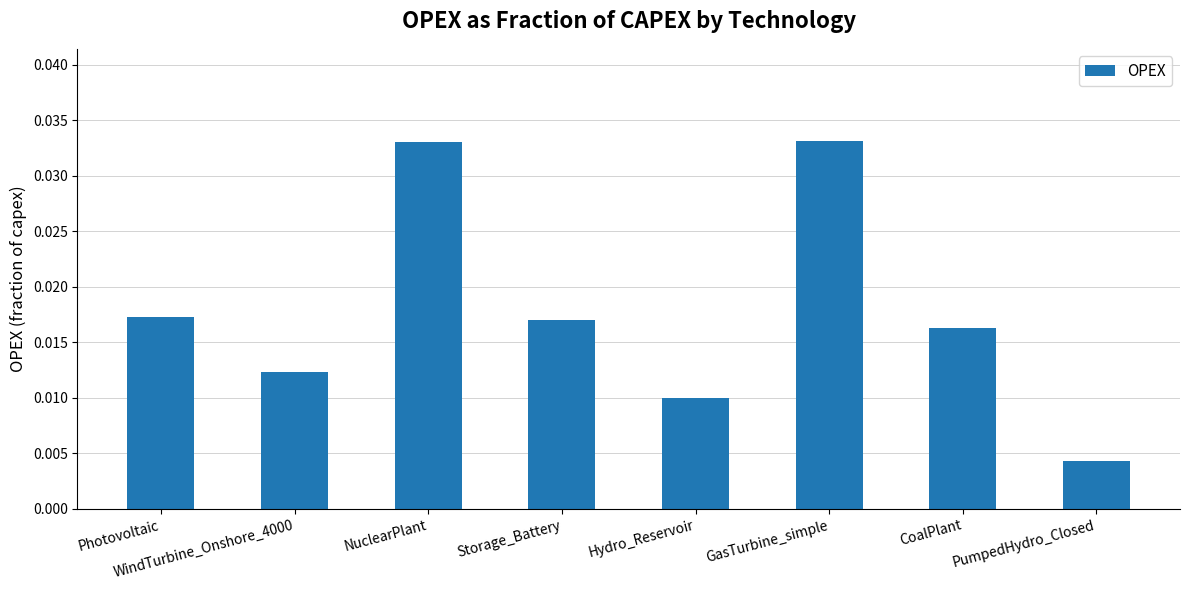

How many values are between 0 and 1?

8